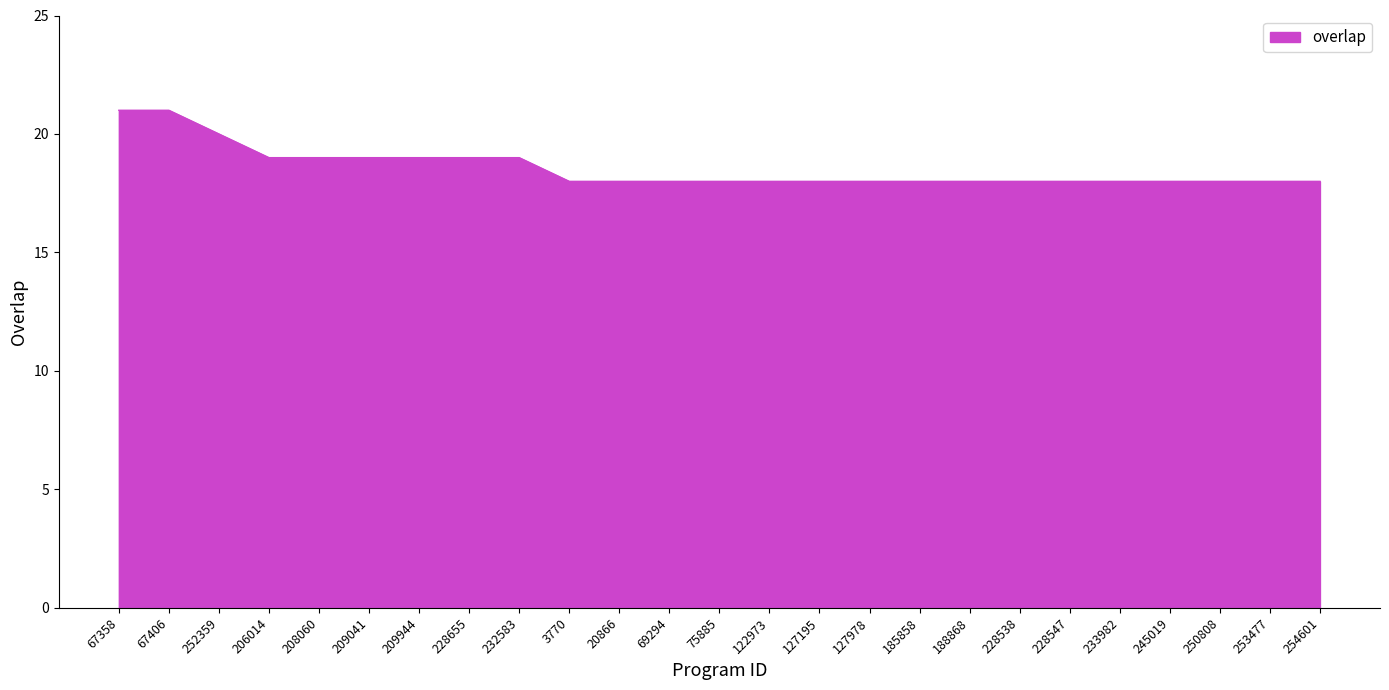

Reading left to right, extract all data points from this chart.

67358=21	67406=21	252359=20	206014=19	208060=19	209041=19	209944=19	228655=19	232583=19	3770=18	20866=18	69294=18	75885=18	122973=18	127195=18	127978=18	185858=18	188868=18	228538=18	228547=18	233982=18	245019=18	250808=18	253477=18	254601=18